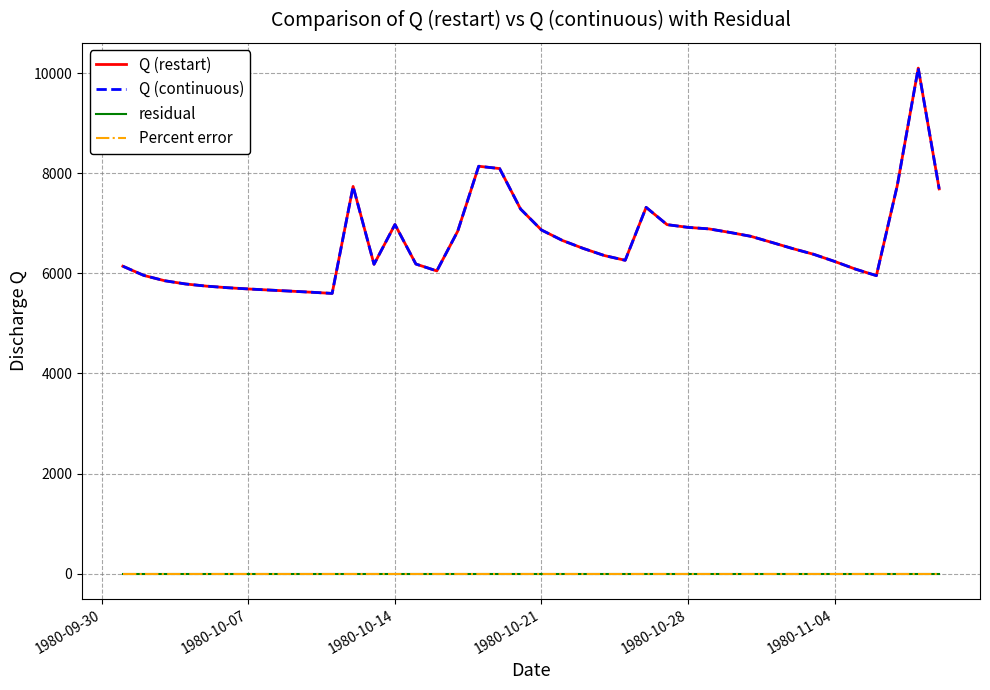

Reading left to right, extract all data points from this chart.

Q (restart): 6143.2	5959.3	5852.8	5788.0	5744.9	5713.5	5688.5	5666.4	5645.3	5623.4	5599.5	7737.8	6181.2	6976.5	6186.5	6049.2	6844.7	8141.1	8094.9	7286.4	6867.0	6658.1	6498.1	6356.9	6261.4	7319.4	6973.8	6919.6	6889.1	6818.4	6740.9	6619.4	6495.8	6381.7	6239.3	6085.1	5954.9	7760.0	10102.9	7688.6
Q (continuous): 6143.2	5959.3	5852.8	5788.0	5744.9	5713.5	5688.5	5666.4	5645.3	5623.4	5599.5	7737.8	6181.2	6976.5	6186.5	6049.2	6844.7	8141.1	8094.9	7286.4	6867.0	6658.1	6498.1	6356.9	6261.4	7319.4	6973.8	6919.6	6889.1	6818.4	6740.9	6619.4	6495.8	6381.7	6239.3	6085.1	5954.9	7760.0	10102.9	7688.6
residual: 0.0	0.0	0.0	0.0	0.0	0.0	0.0	0.0	0.0	0.0	0.0	0.0	0.0	0.0	0.0	0.0	0.0	0.0	0.0	0.0	0.0	0.0	0.0	0.0	0.0	0.0	0.0	0.0	0.0	0.0	0.0	0.0	0.0	0.0	0.0	0.0	0.0	0.0	0.0	0.0
Percent error: 0.0	0.0	0.0	0.0	0.0	0.0	0.0	0.0	0.0	0.0	0.0	0.0	0.0	0.0	0.0	0.0	0.0	0.0	0.0	0.0	0.0	0.0	0.0	0.0	0.0	0.0	0.0	0.0	0.0	0.0	0.0	0.0	0.0	0.0	0.0	0.0	0.0	0.0	0.0	0.0